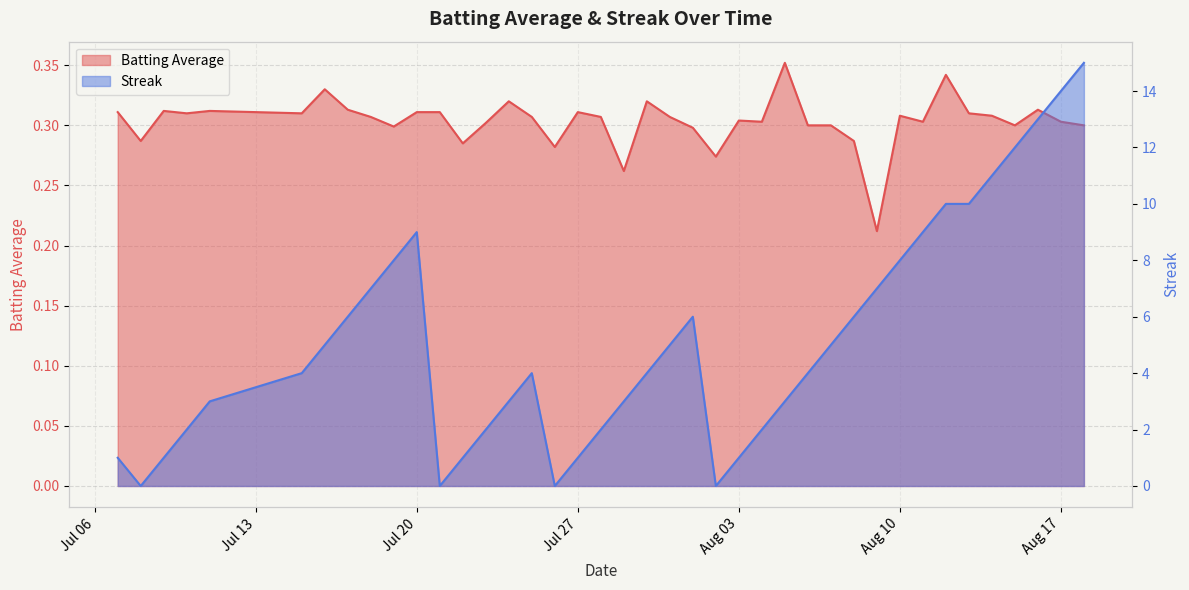

Which category has the highest value in the Streak series?

2010-08-18